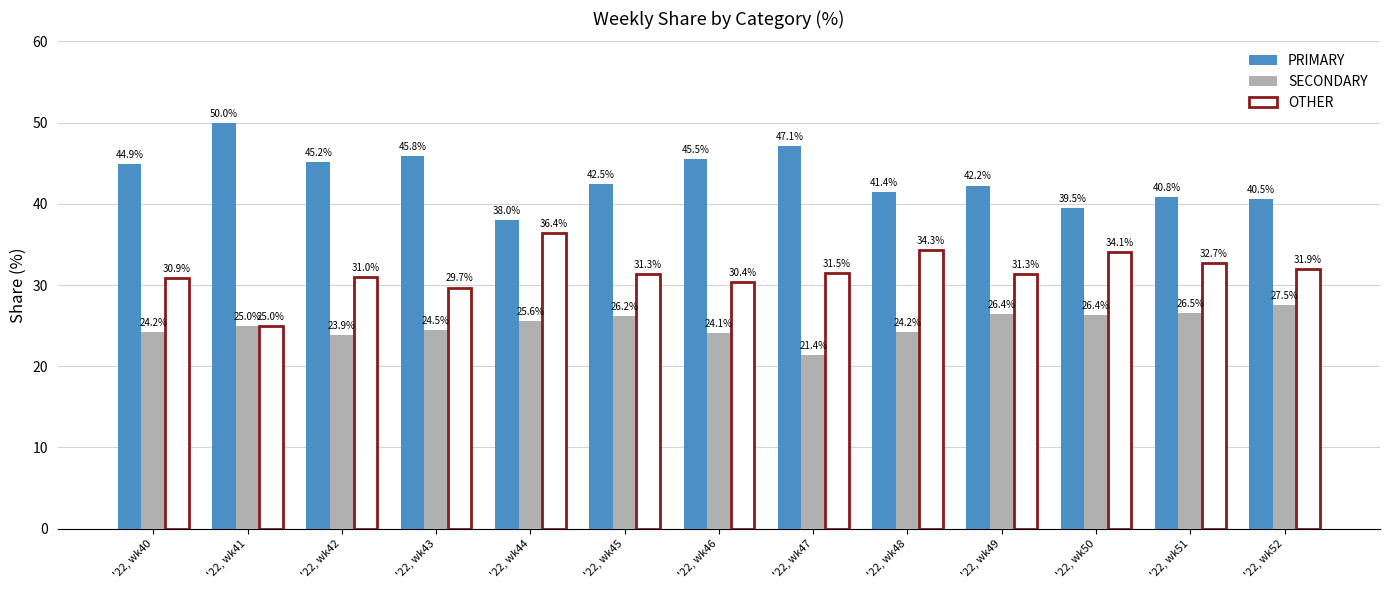

What is the maximum value for PRIMARY?

50.0